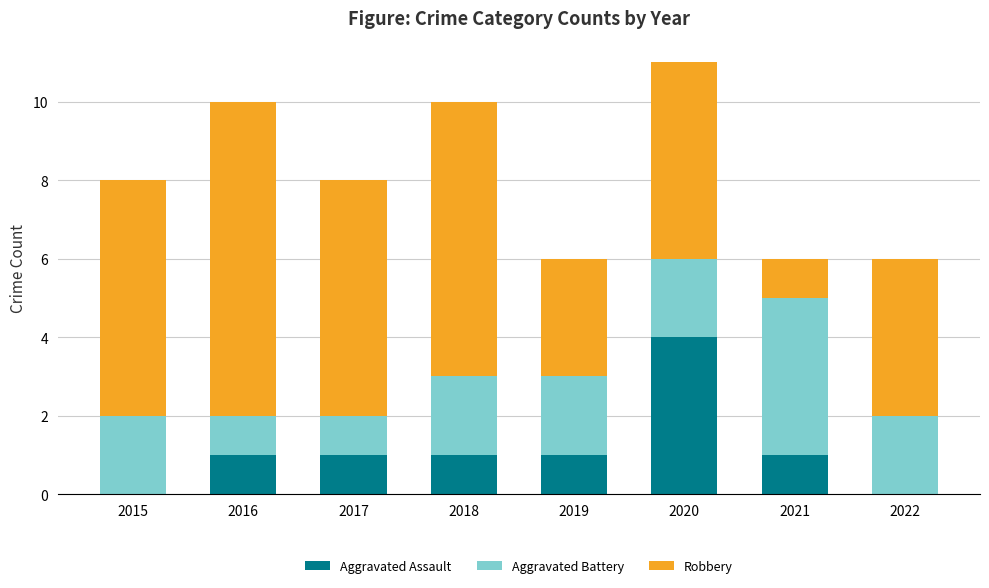

Are the bars grouped side by side (vs. stacked)?

No